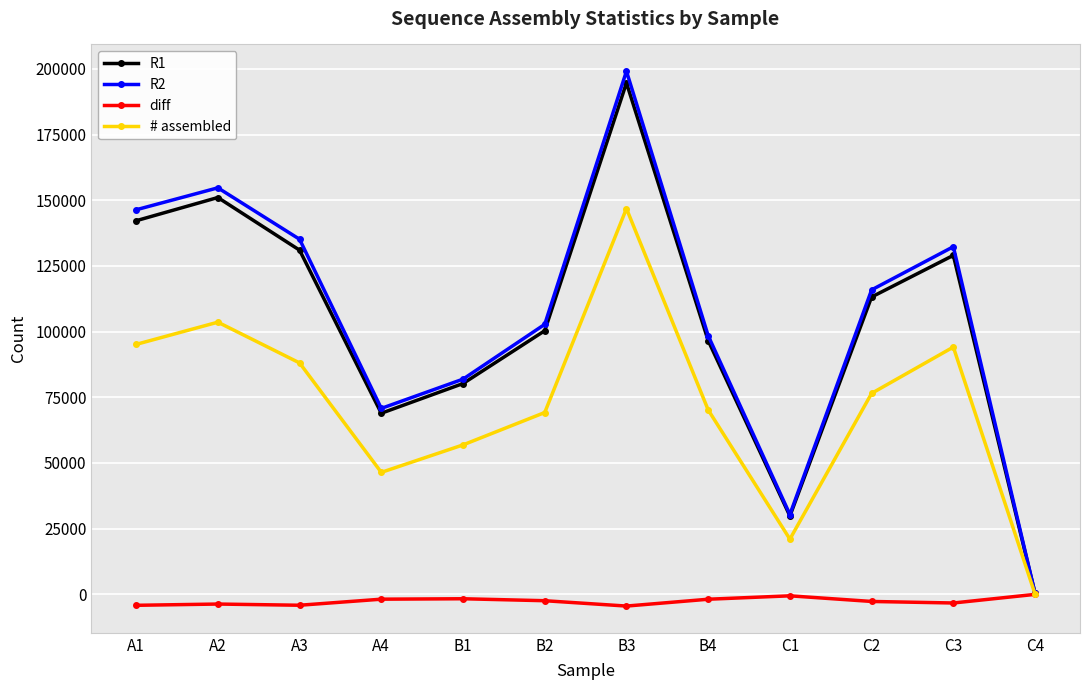

The # assembled series shows 70204 at B4. True or false?

True